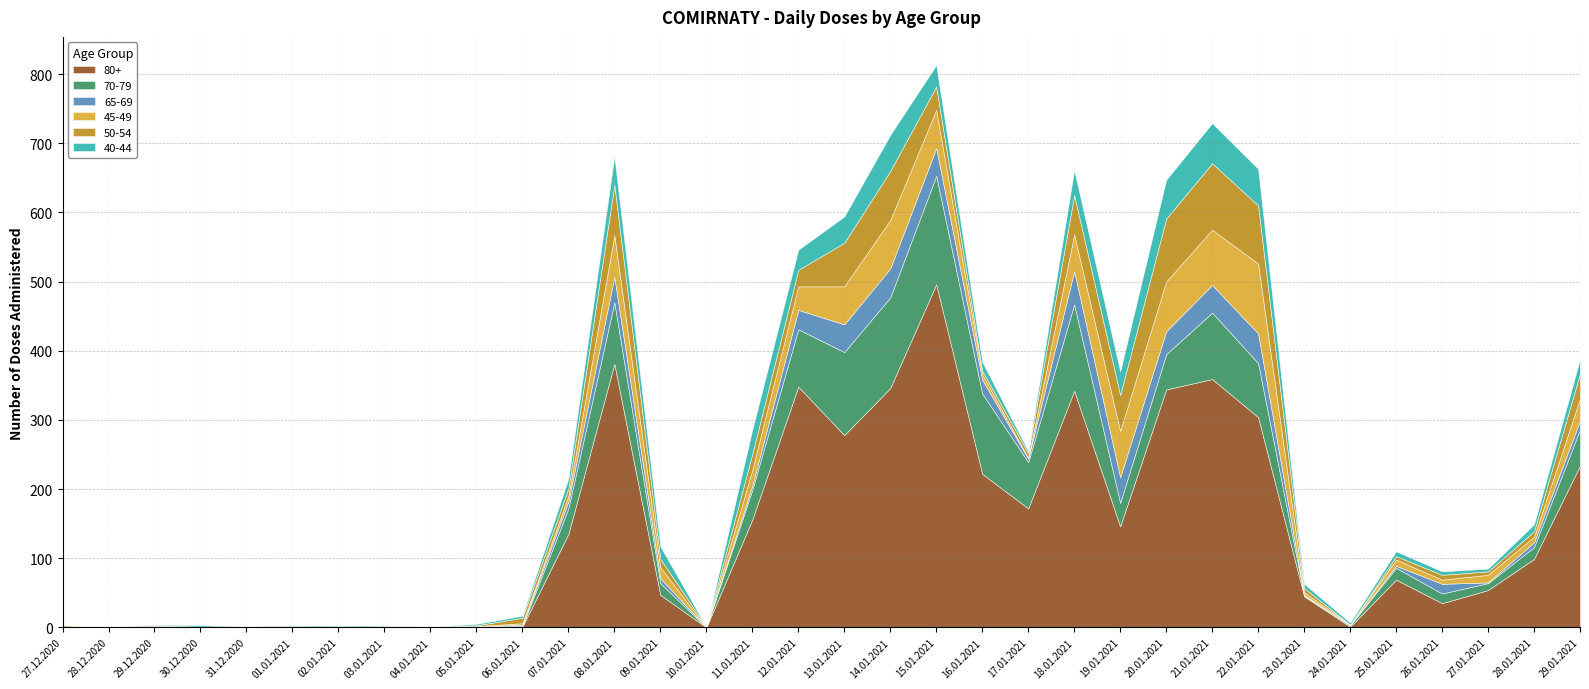

What is the value of the 45-49 point at the 14th from the left?

16